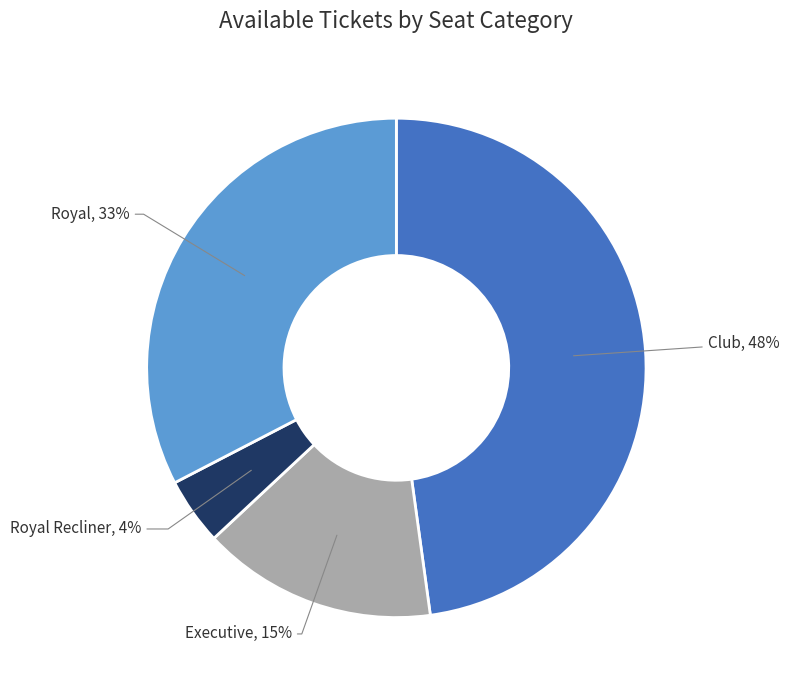

Between Club and Royal, which is larger?

Club